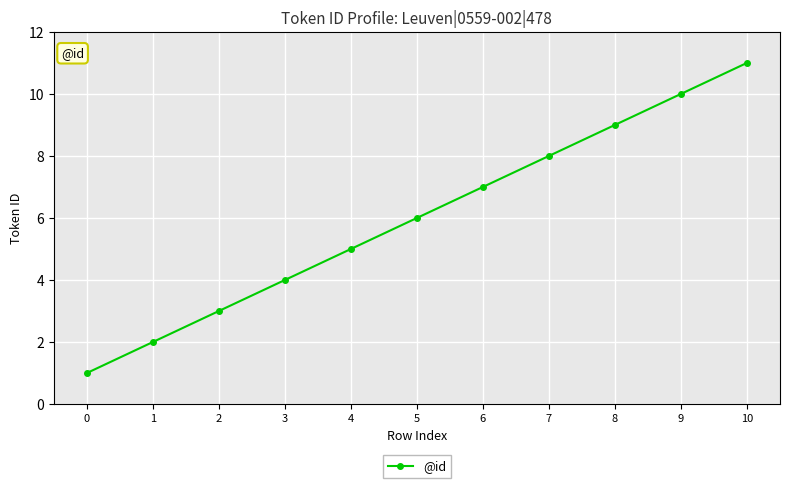

The chart shows a value of 3 at 2. True or false?

True